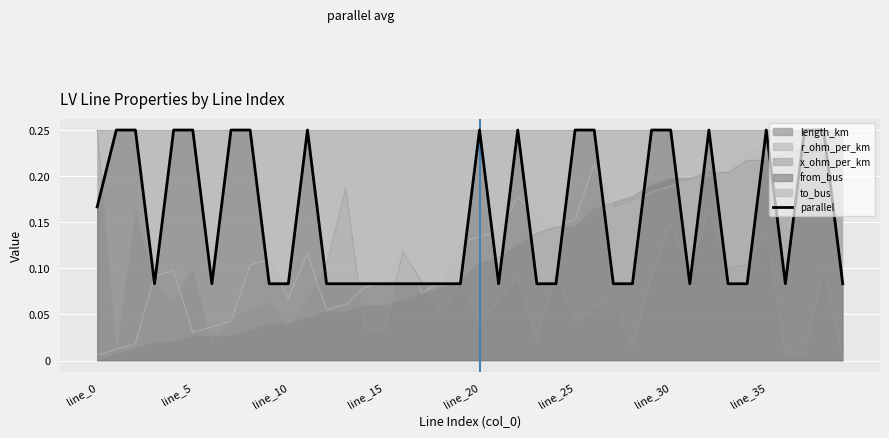

True or false: to_bus has more than 0 interior local peaks.

True